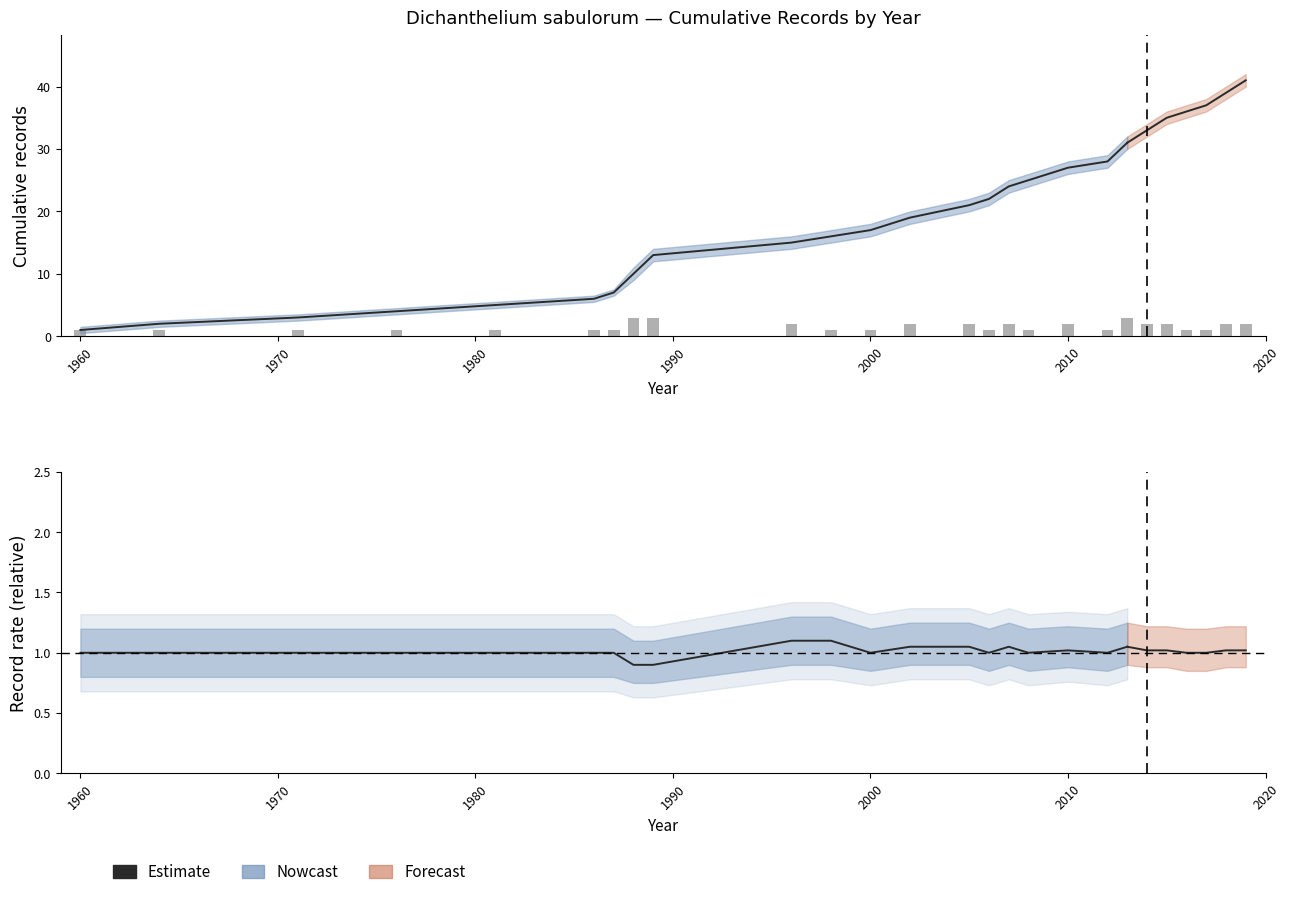

Are the bars horizontal?

No